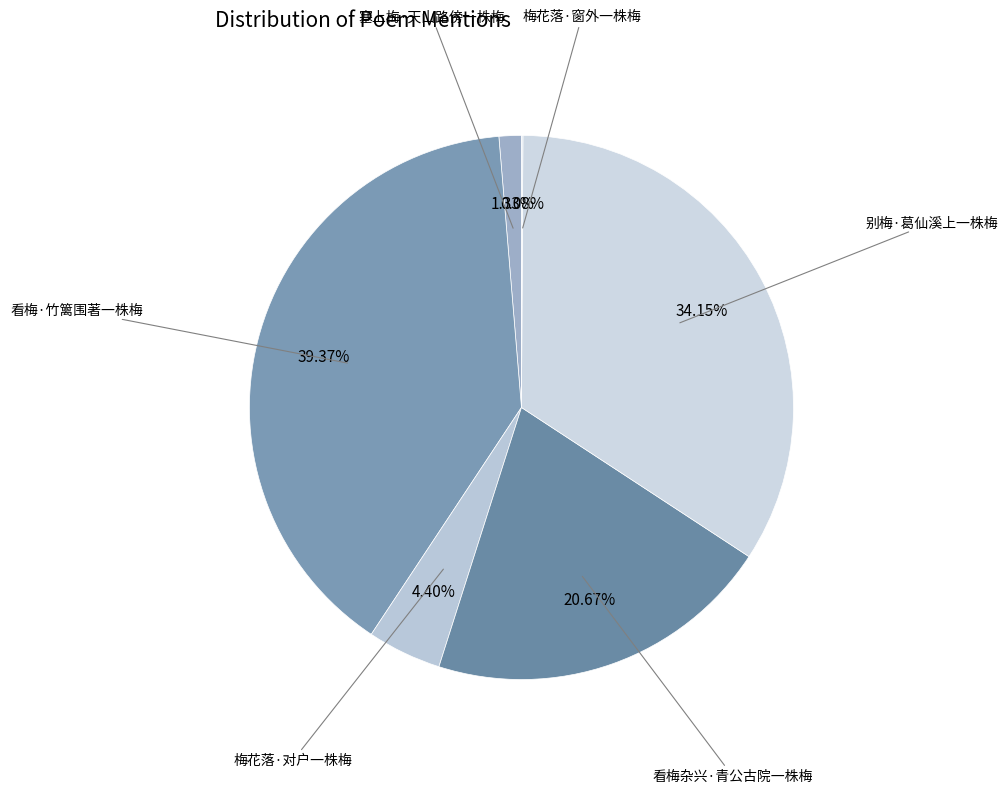

To the nearest percent, what is the average slice percentage?

17%